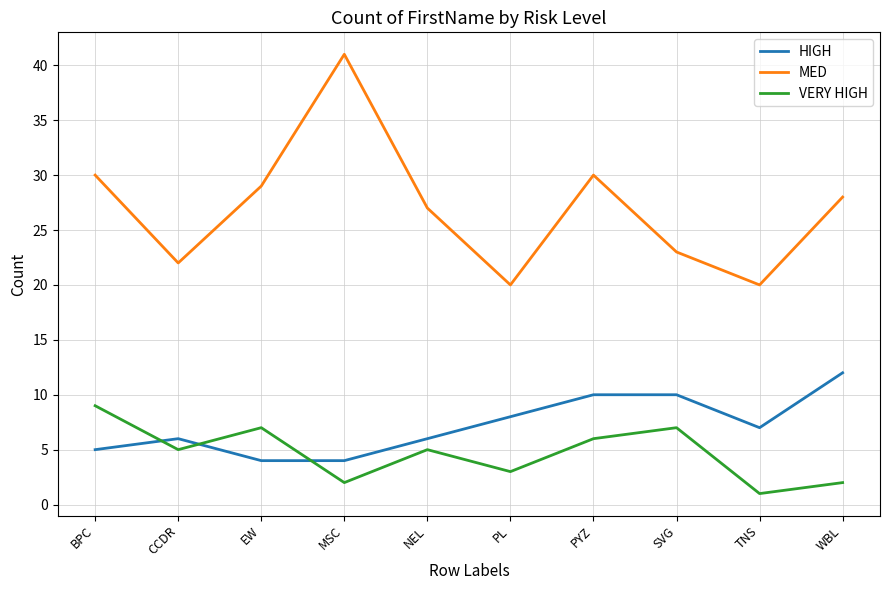

Reading left to right, what are all the values shown in this chart?

HIGH: 5	6	4	4	6	8	10	10	7	12
MED: 30	22	29	41	27	20	30	23	20	28
VERY HIGH: 9	5	7	2	5	3	6	7	1	2